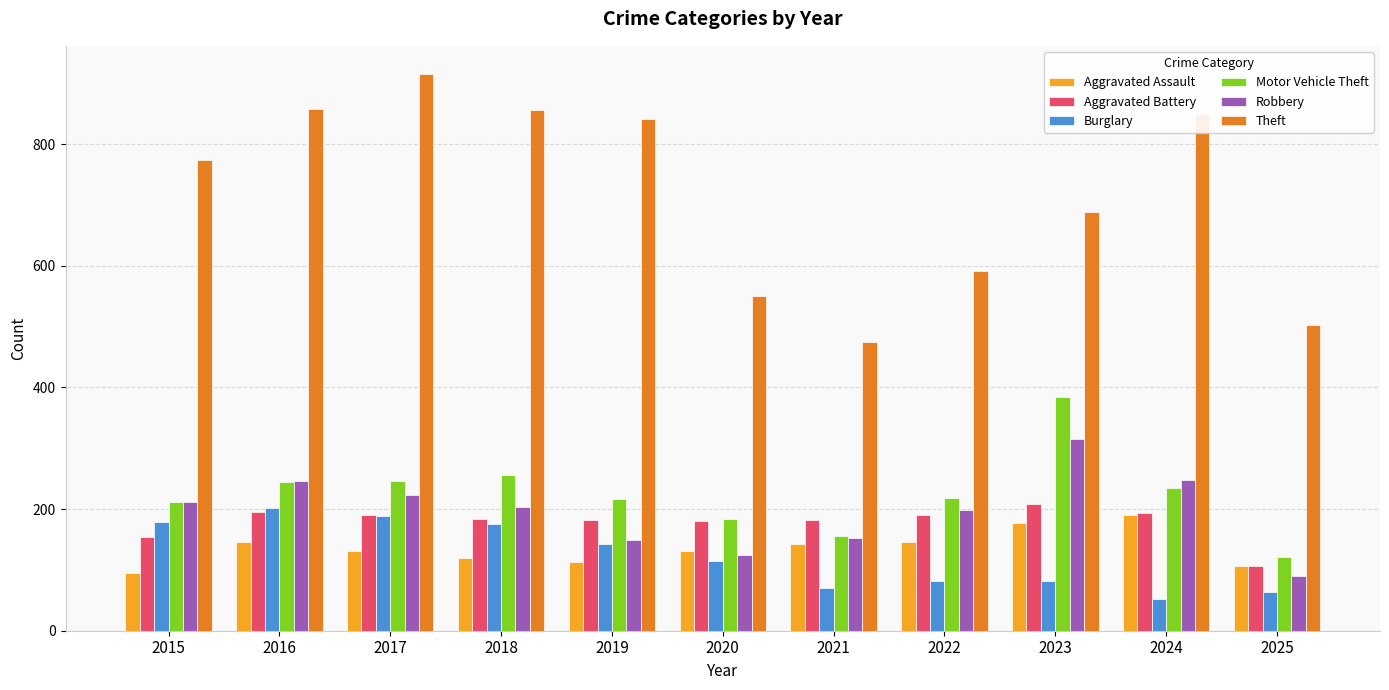

How many categories are shown in the chart?

11